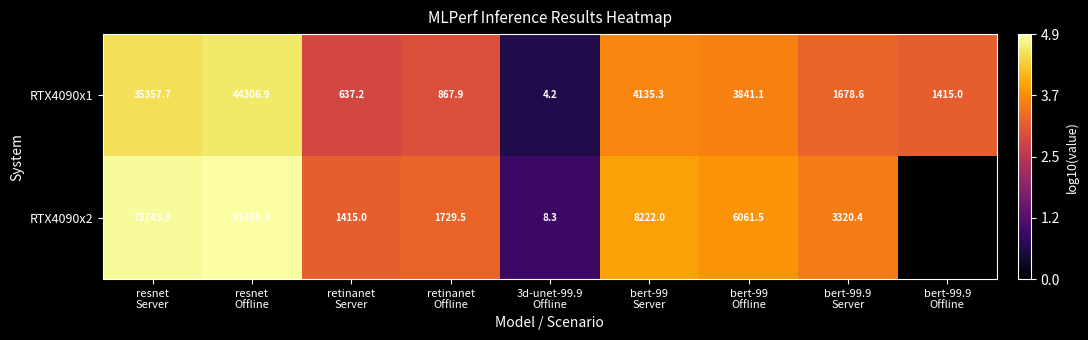

Is the value of RTX4090x2 at retinanet Offline greater than the value of RTX4090x1 at retinanet Server?

Yes